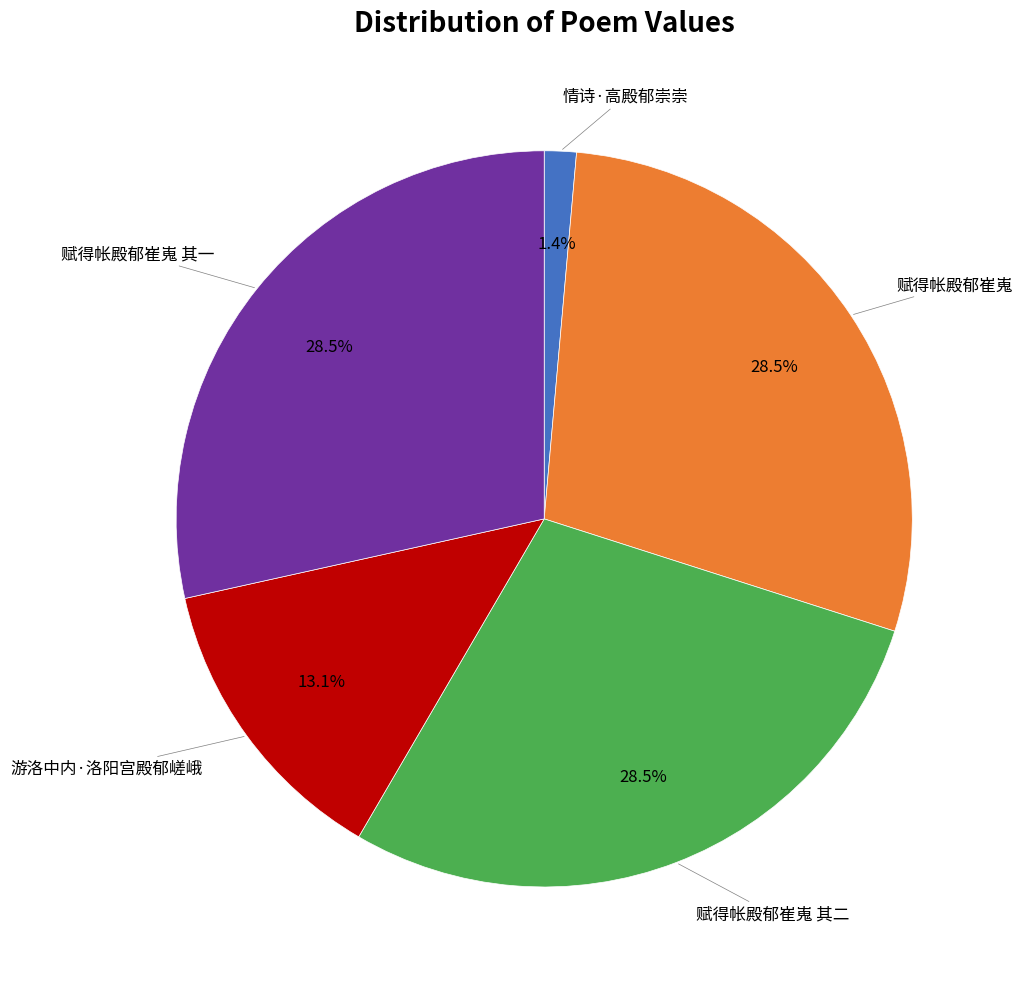

Is there any slice that represents more than half of the pie?

No